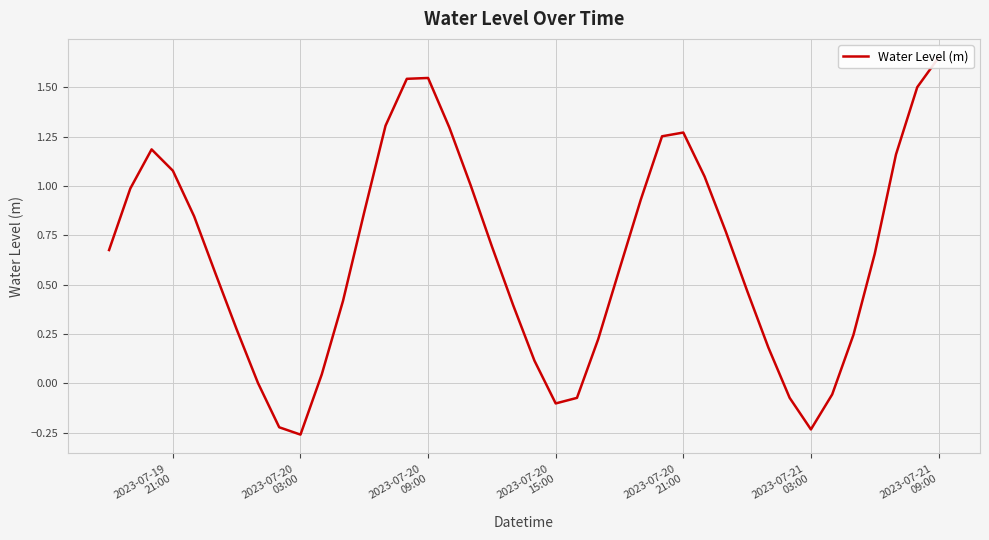

How many values exceed 0?

33